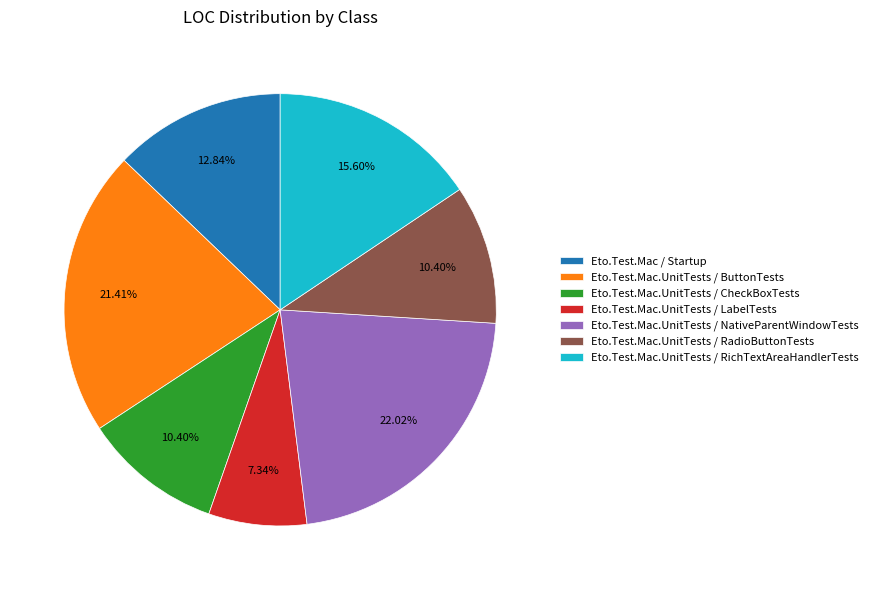

To the nearest percent, what percentage of the pie is Eto.Test.Mac / Startup?

13%